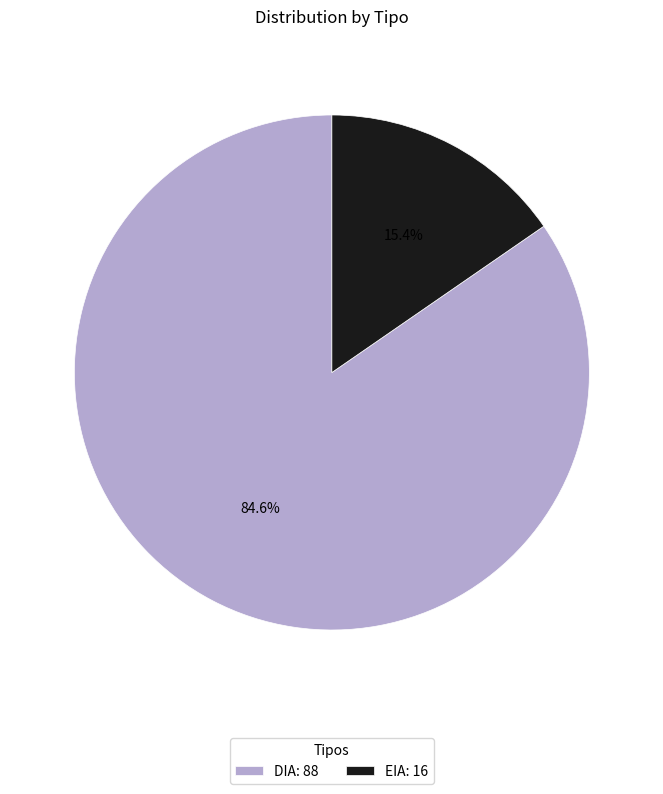

Is it true that EIA is 2% of the pie?

False